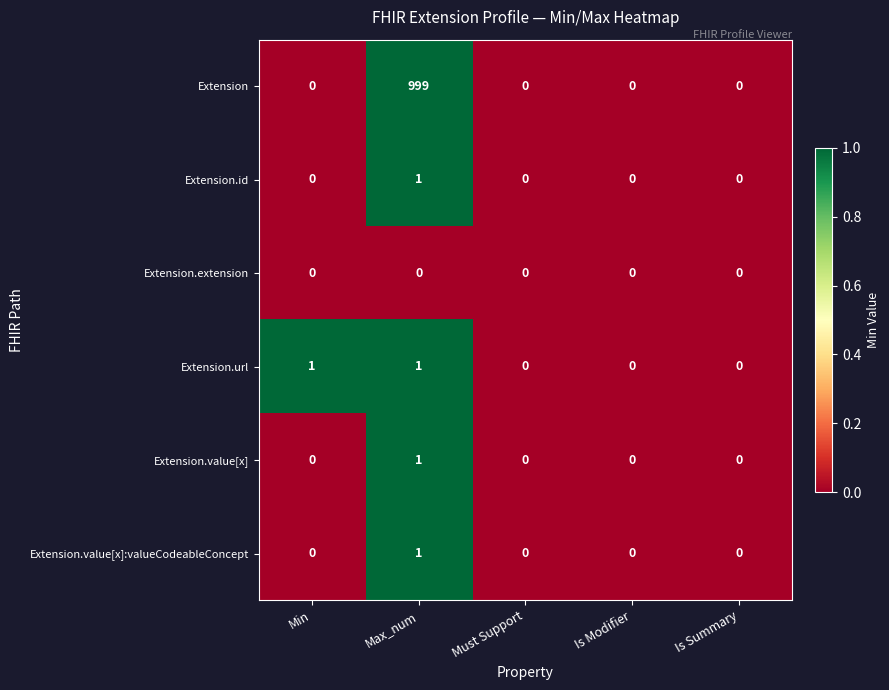

Between Max_num and Is Modifier, which series saw the biggest shift?

Extension